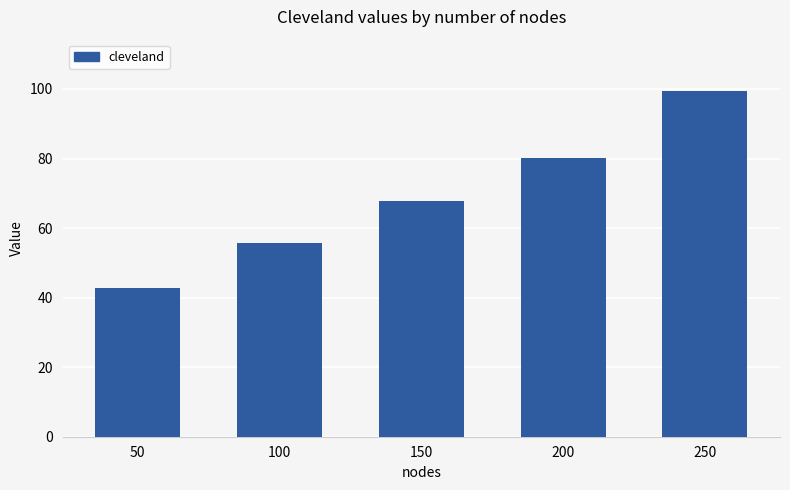

What is the difference between the values at 250 and 50?

56.7